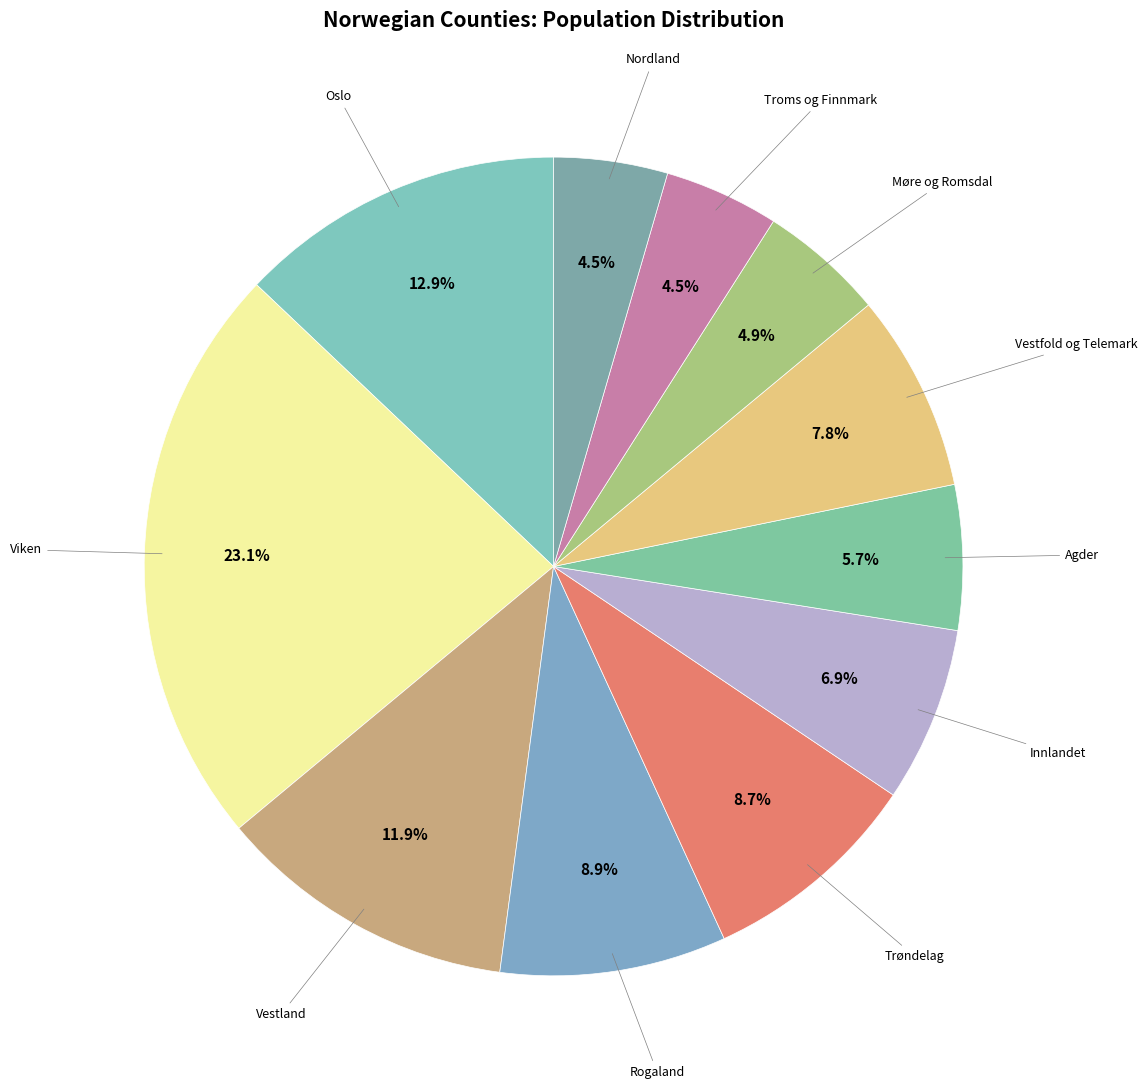

Count the number of slices in the pie.

11